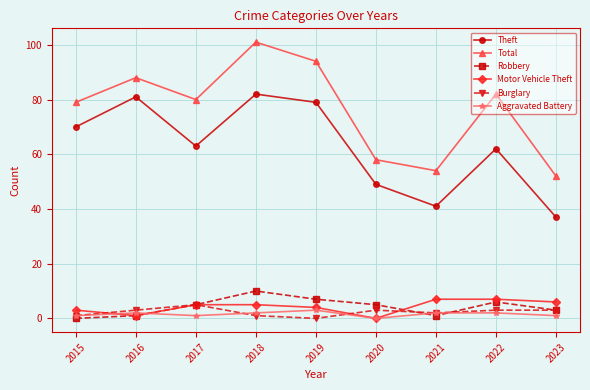

What value does the Motor Vehicle Theft series have at 2019?

4